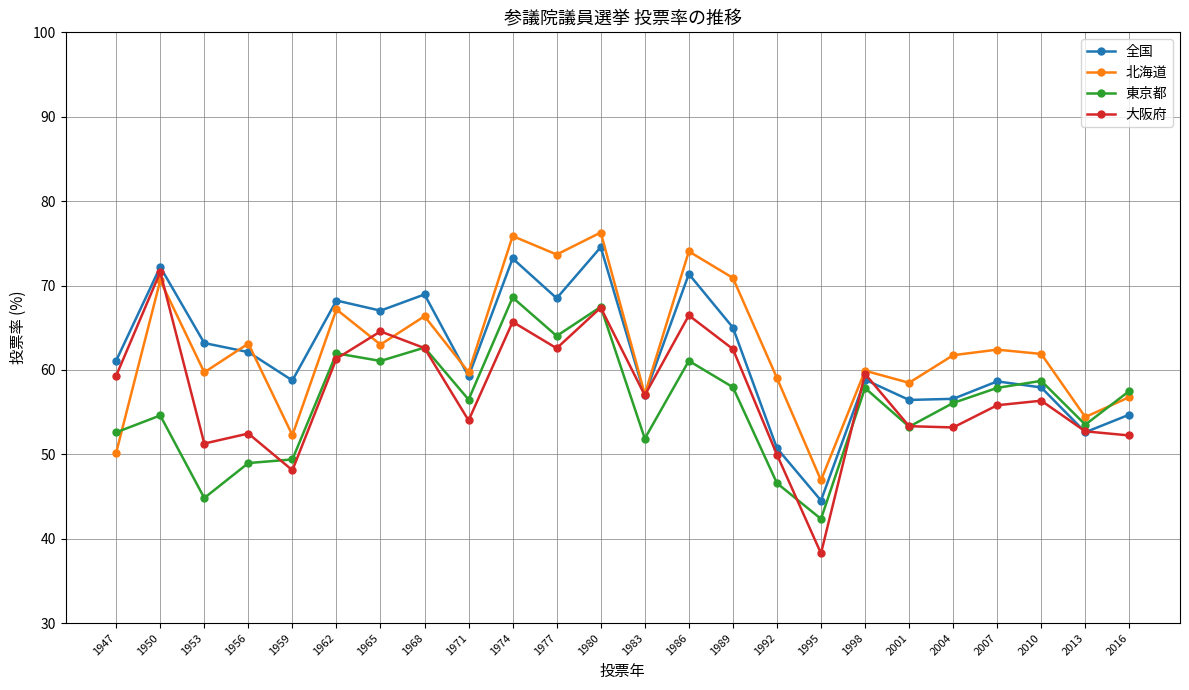

List the series in order of their peak value, highest first.

北海道, 全国, 大阪府, 東京都